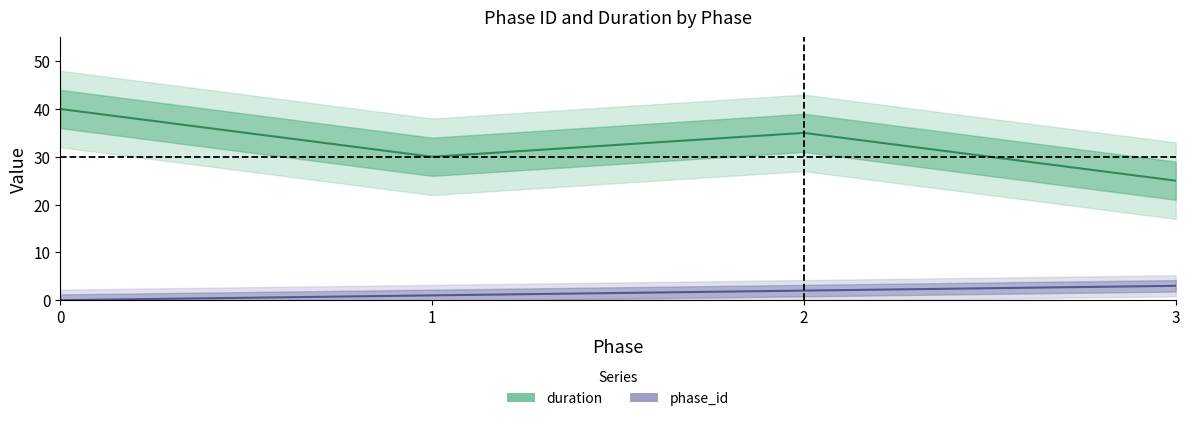

Where is the first local minimum for duration?

1